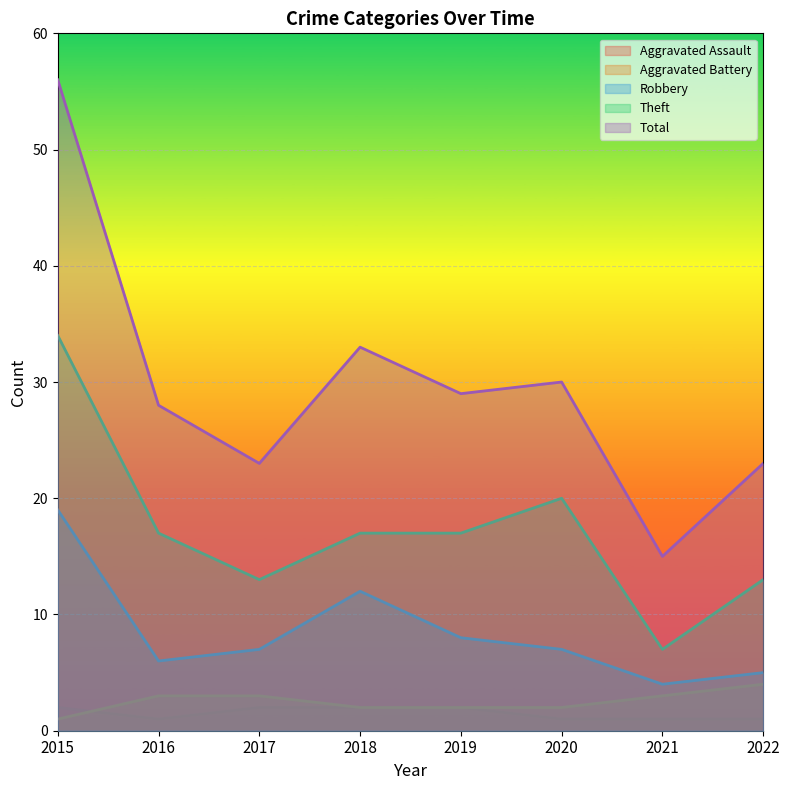

True or false: Aggravated Battery and Theft cross at least once.

False